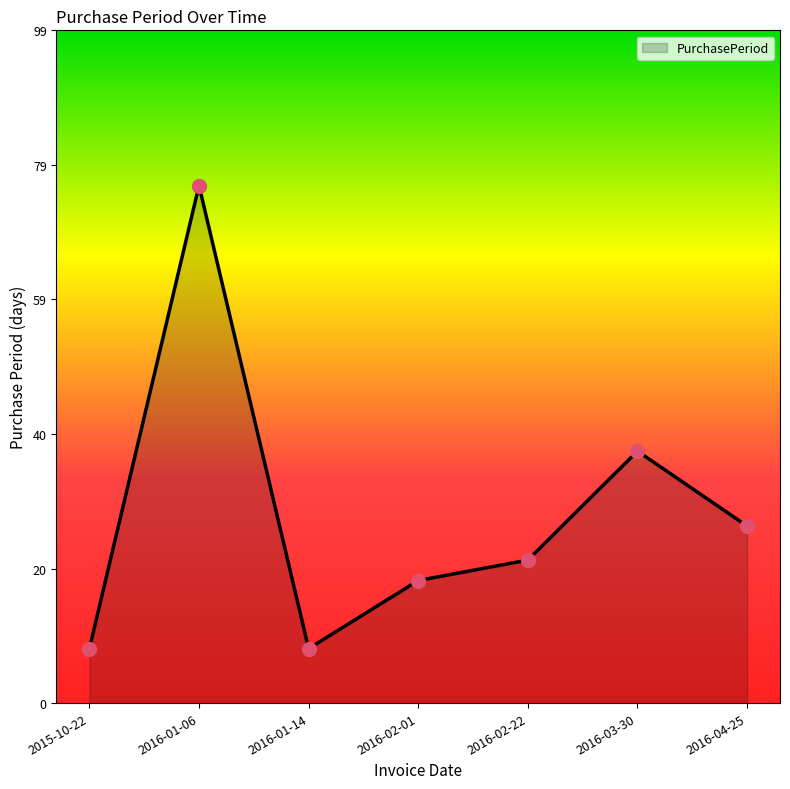

What is the change in value from 2015-10-22 to 2016-02-22?

+13